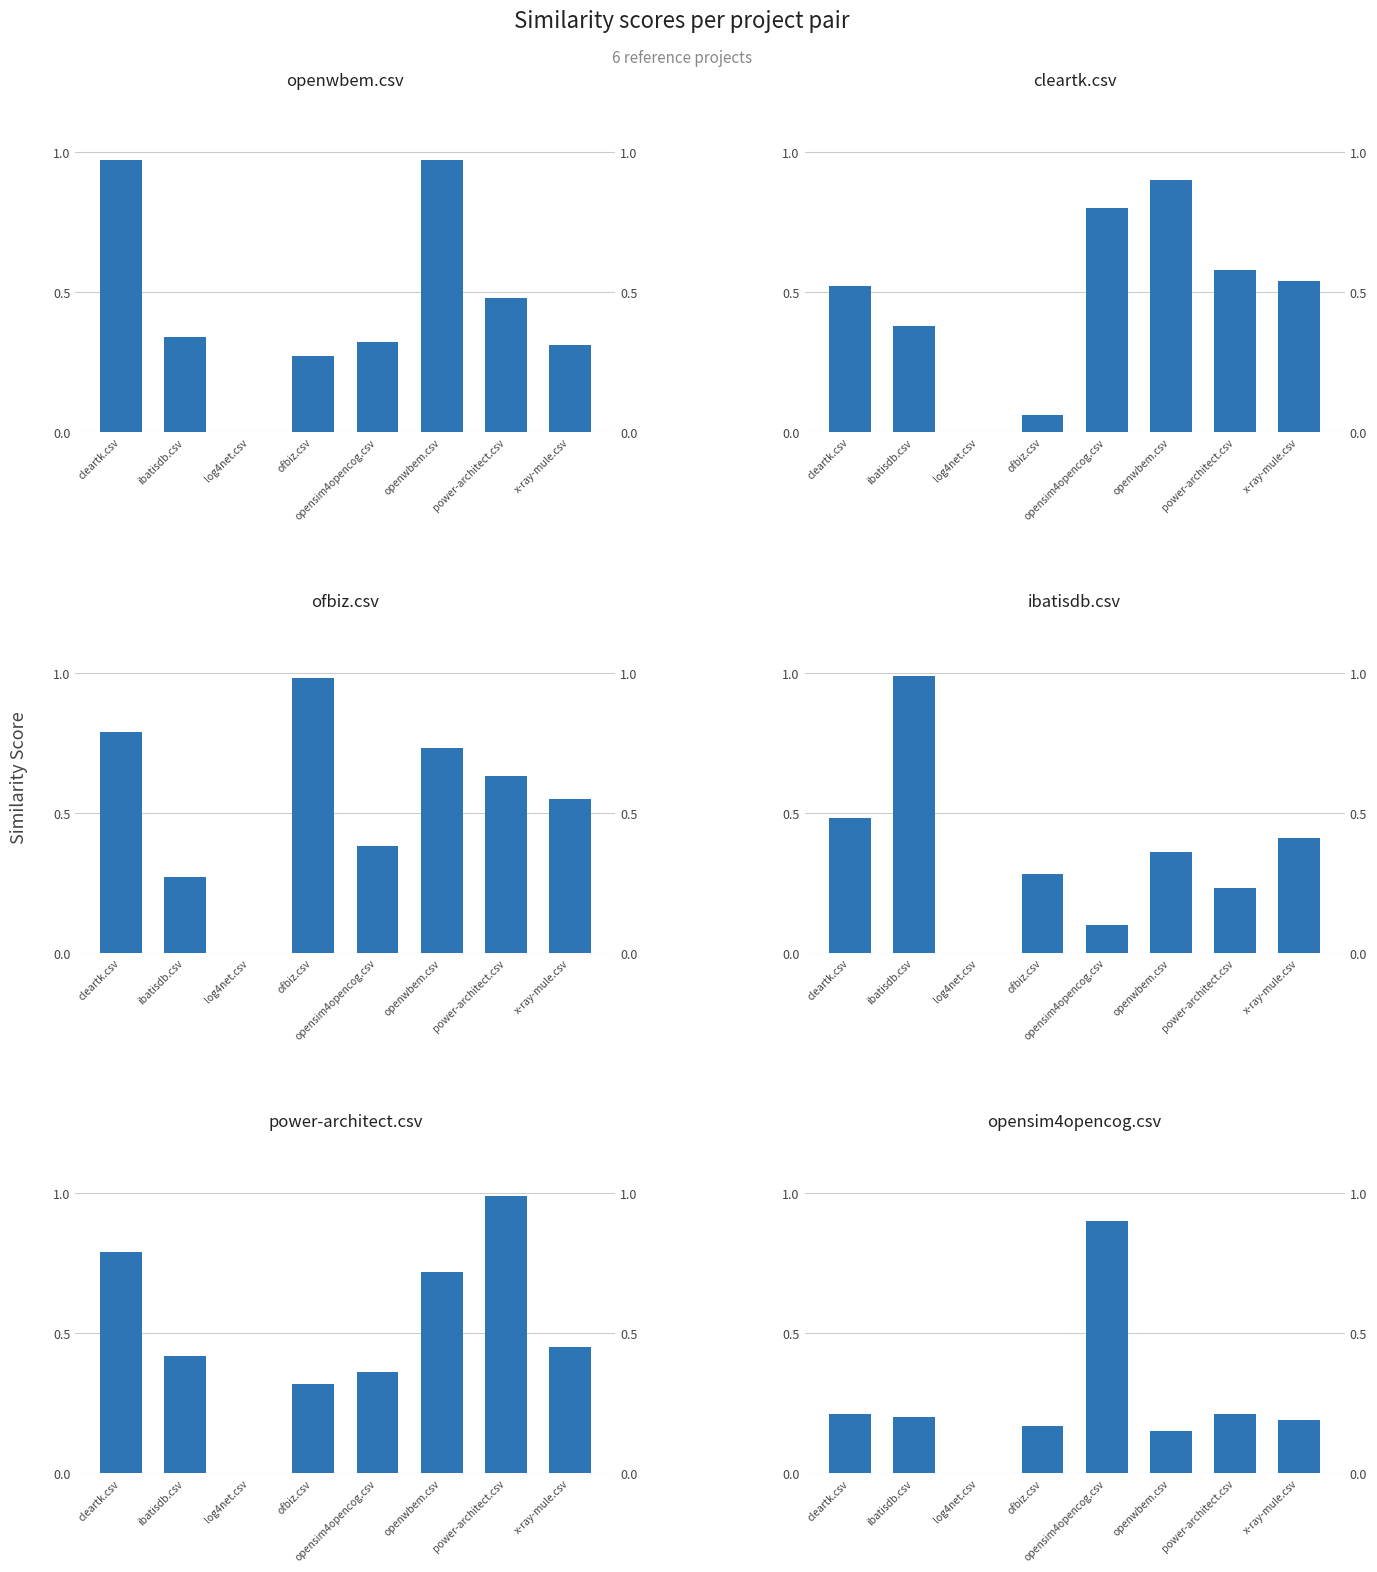

Reading left to right, transcribe all the data shown in this chart.

openwbem.csv: 1.0	0.3	0.0	0.3	0.3	1.0	0.5	0.3
cleartk.csv: 0.5	0.4	0.0	0.1	0.8	0.9	0.6	0.5
ofbiz.csv: 0.8	0.3	0.0	1.0	0.4	0.7	0.6	0.6
ibatisdb.csv: 0.5	1.0	0.0	0.3	0.1	0.4	0.2	0.4
power-architect.csv: 0.8	0.4	0.0	0.3	0.4	0.7	1.0	0.5
opensim4opencog.csv: 0.2	0.2	0.0	0.2	0.9	0.1	0.2	0.2